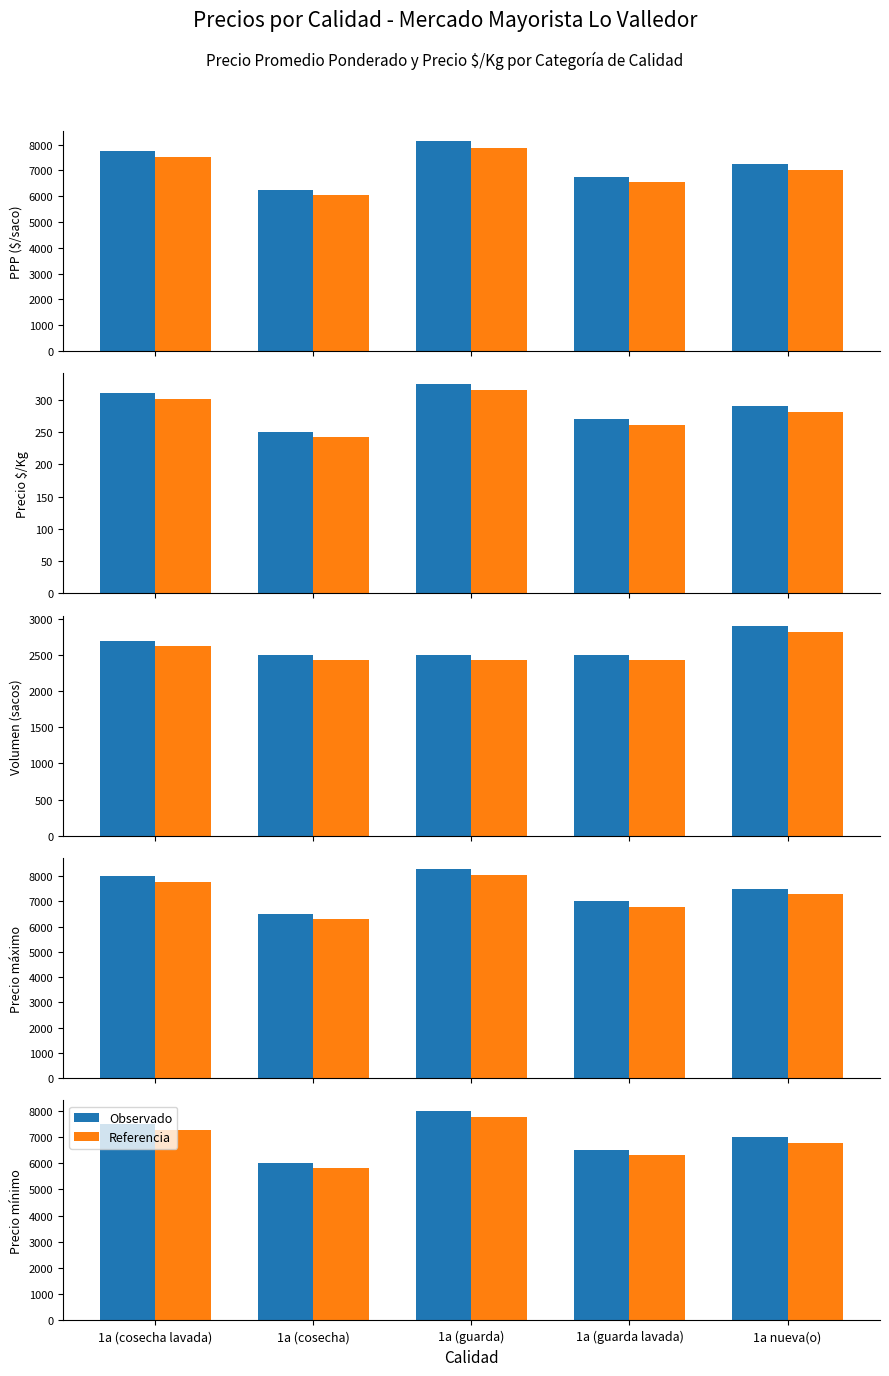

At which label does Referencia reach its peak?

1a (guarda)